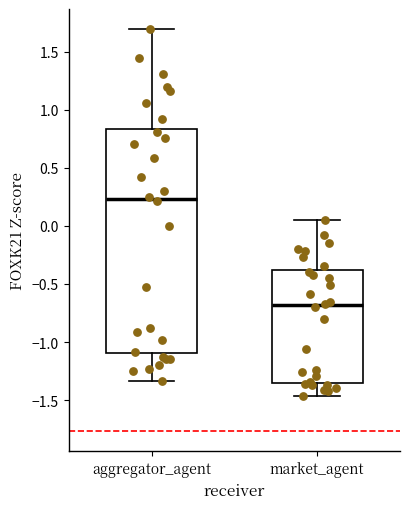

Reading left to right, transcribe this box plot: for each box, give where its median line is, the range the box spans, and where its two whiskers end, as read against the y-axis. The values are not printed on the chart, so give them approximately, as read against the axis.

aggregator_agent: median 0.25, box -1.10 to 0.85, whiskers -1.35 to 1.70
market_agent: median -0.70, box -1.35 to -0.40, whiskers -1.45 to 0.05